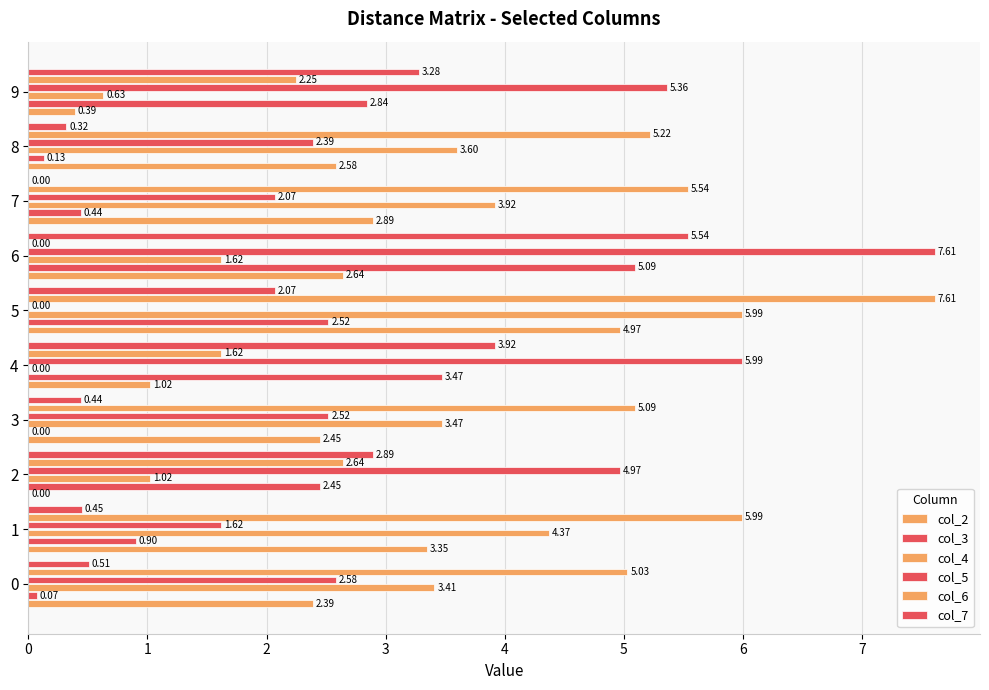

How many series are shown in this chart?

6